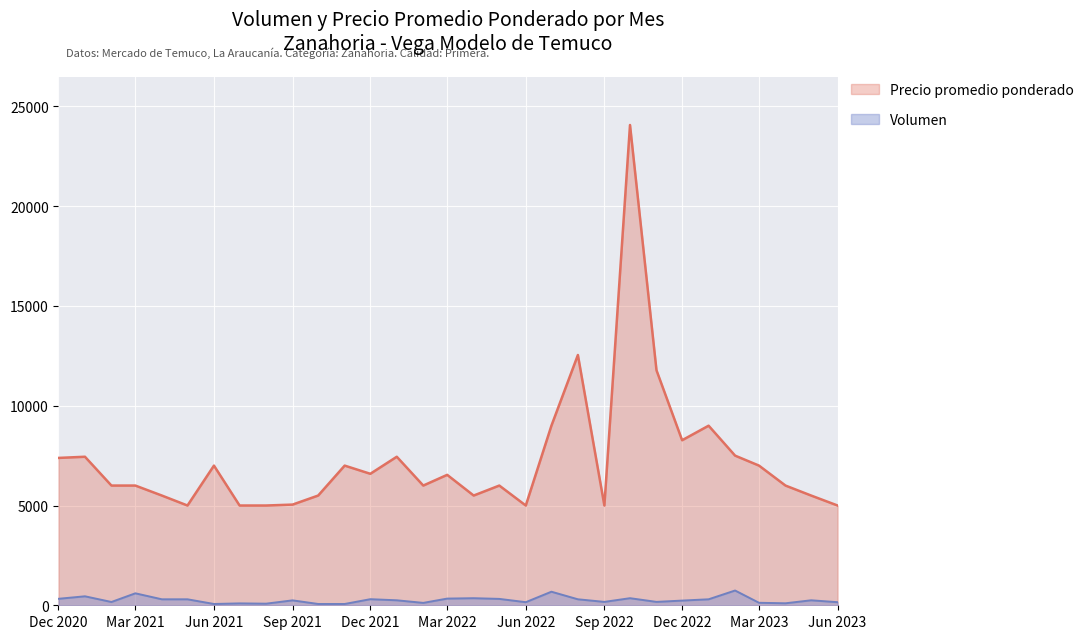

How many lines are shown in the chart?

2